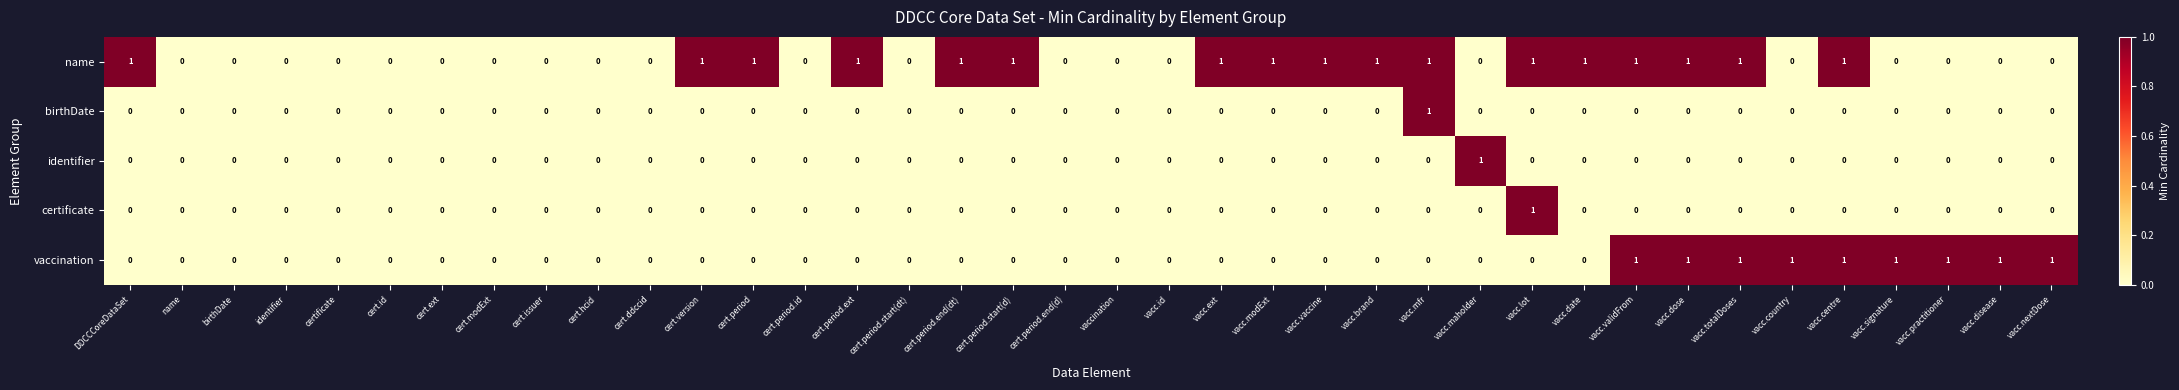

Is it true that birthDate equals 0 at vacc.maholder?

True